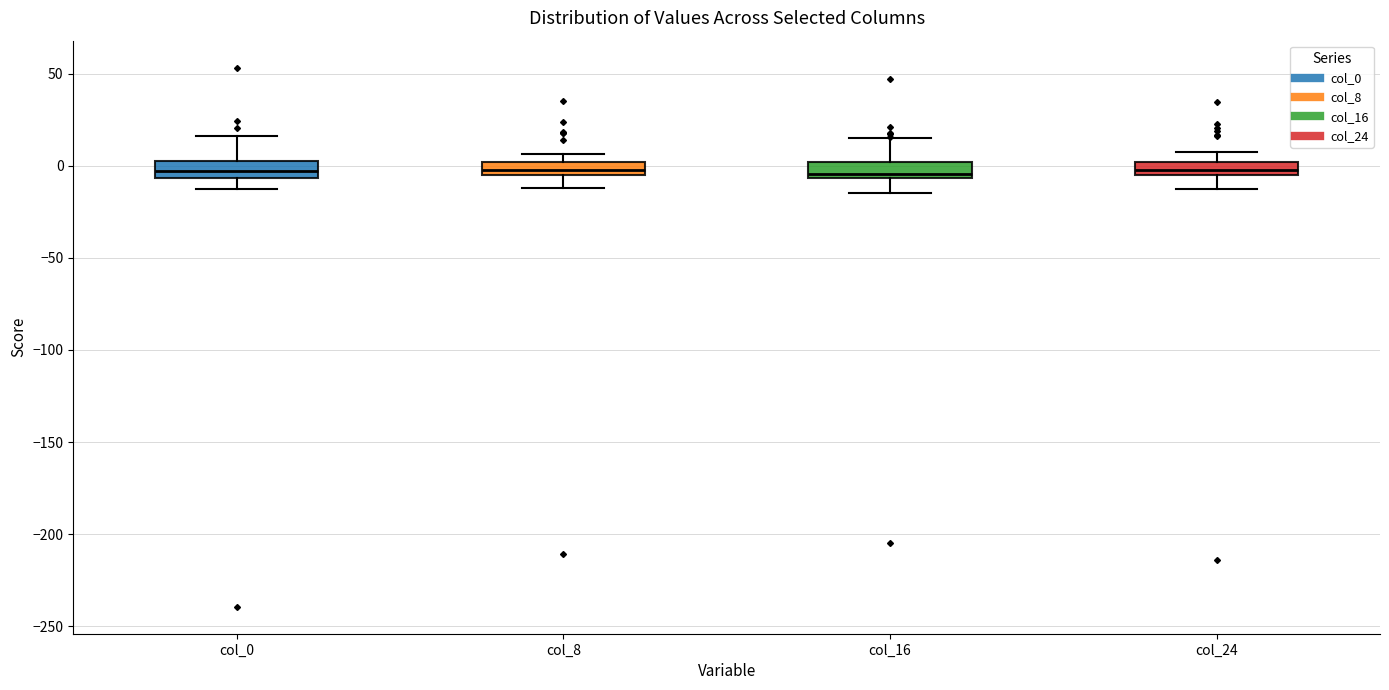

Where does the upper whisker of the box for col_24 end on the y-axis? The values are not printed on the chart, so give them approximately, as read against the axis.

10